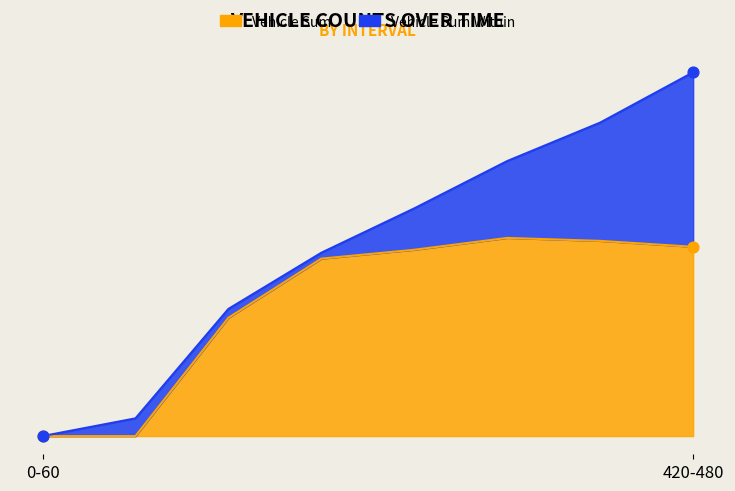

Which series contains the lowest Y value?

Vehicle Sum